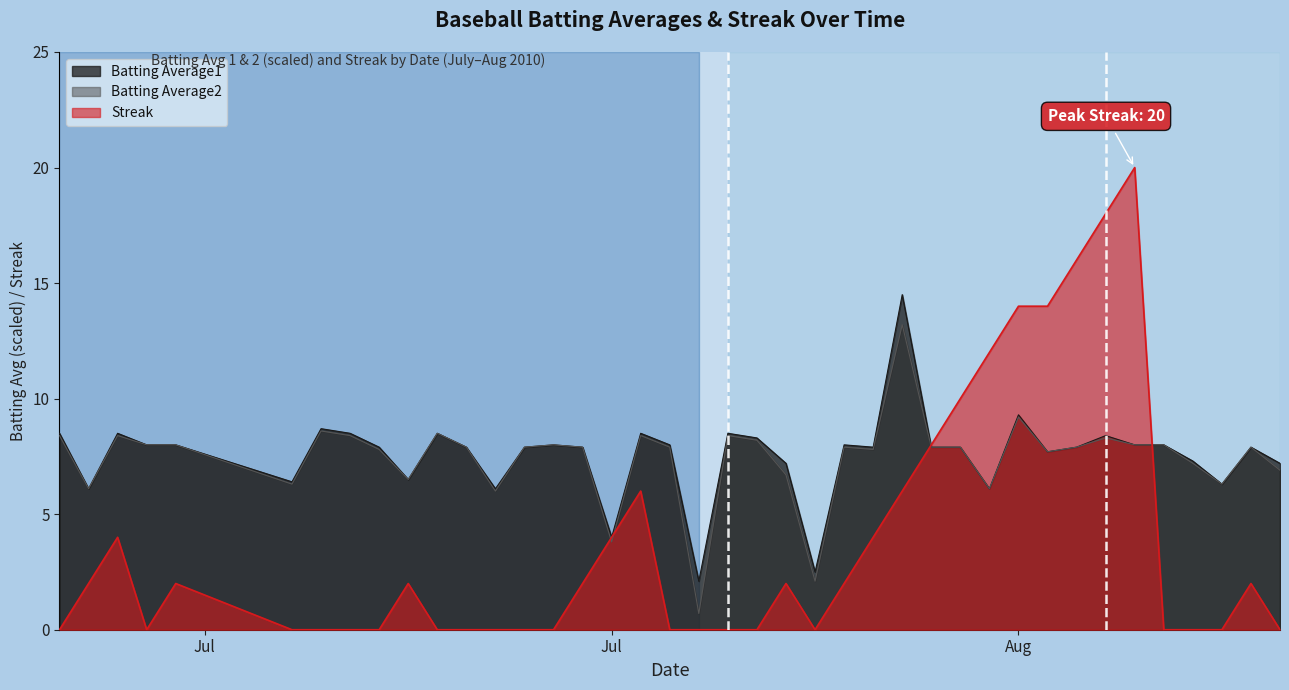

How many lines are shown in the chart?

3